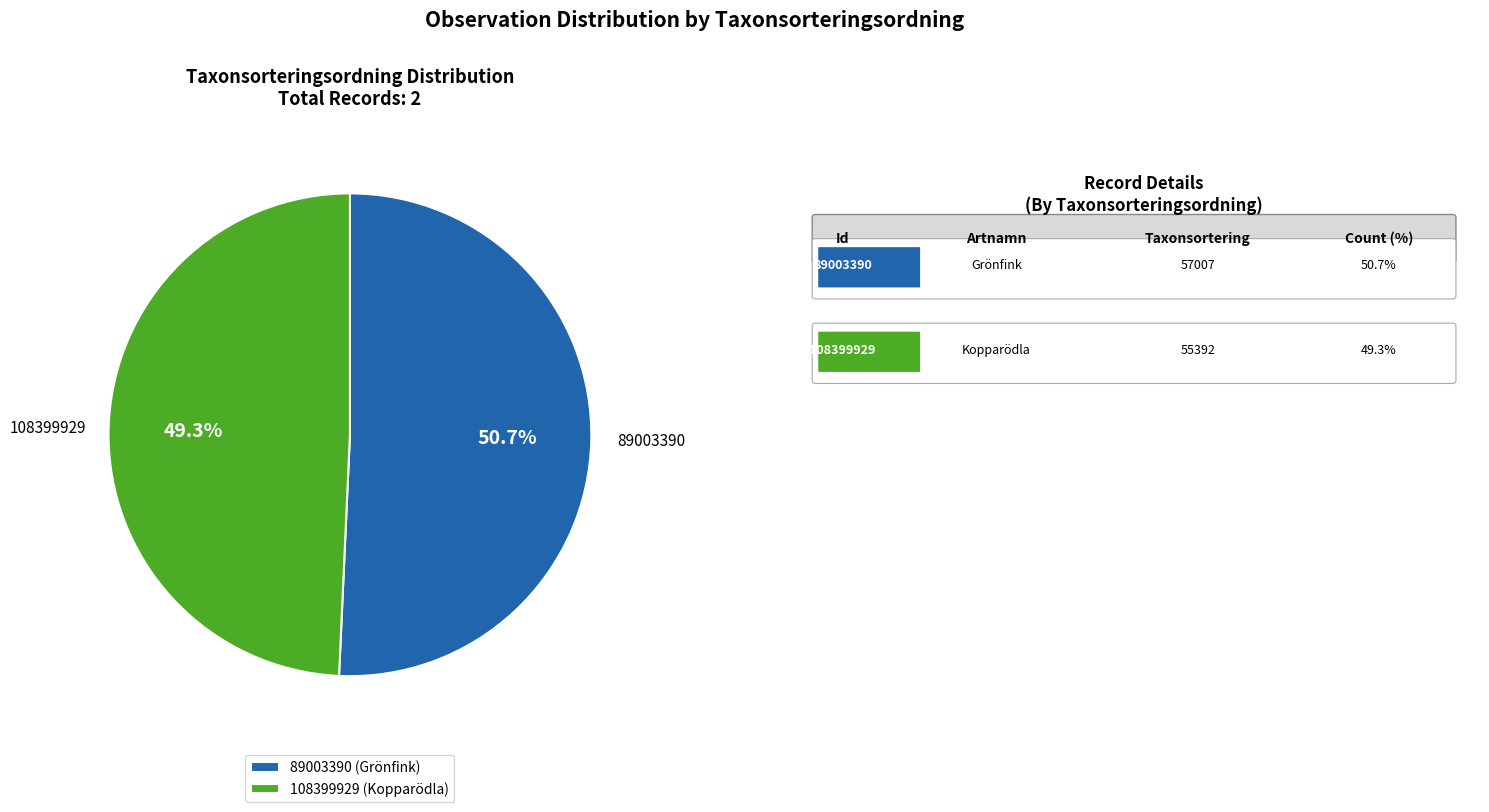

Does 108399929 represent more than half of the total?

No